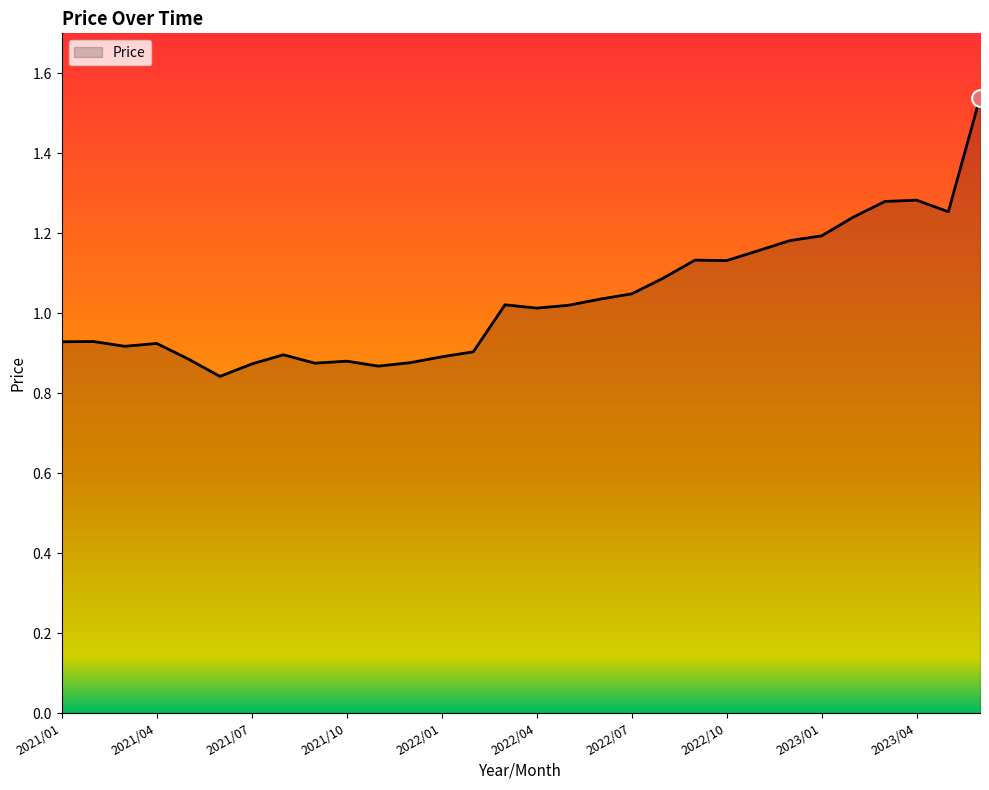

What is the difference between the maximum and minimum values?

0.7